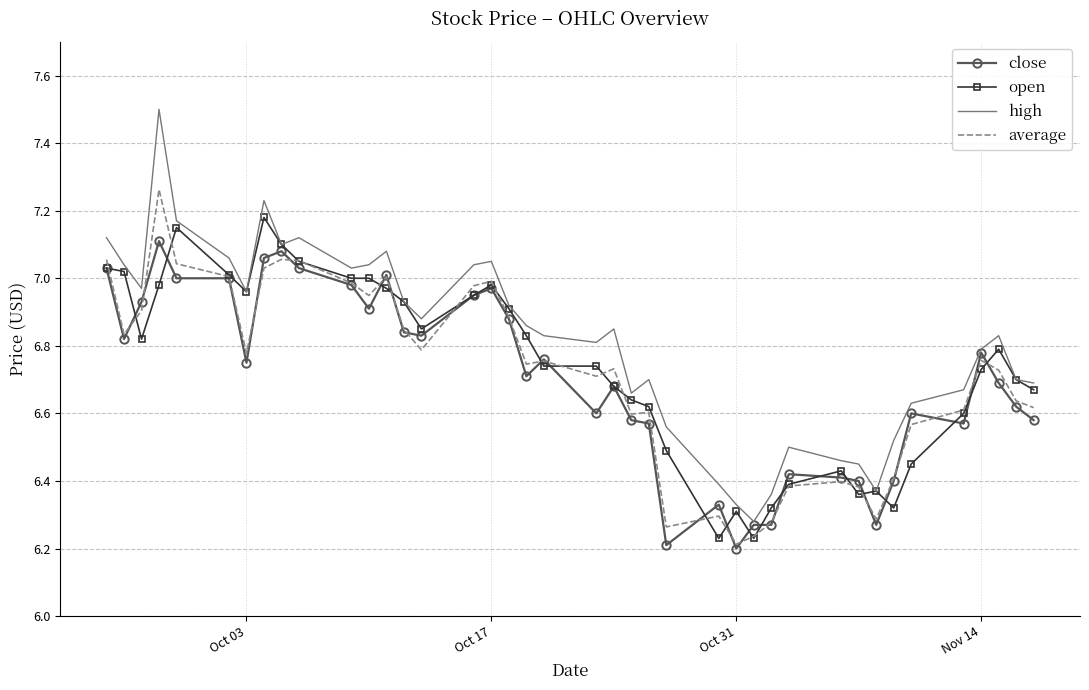

What is the maximum value shown in the chart?

7.5